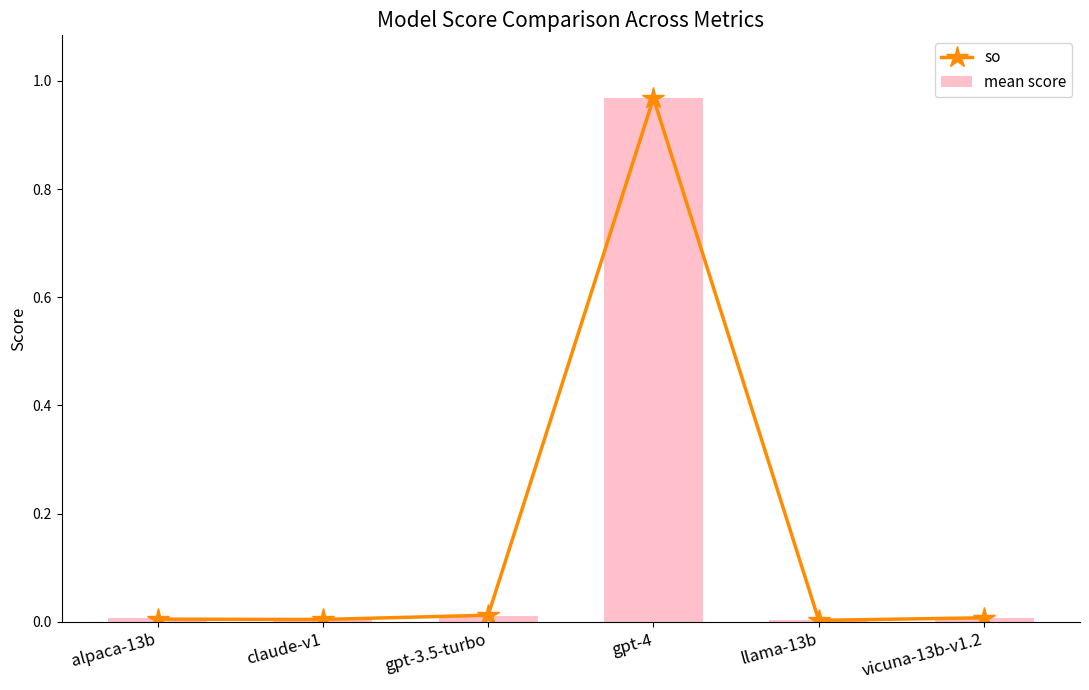

Reading left to right, what are all the values shown in this chart?

so: alpaca-13b=0.0	claude-v1=0.0	gpt-3.5-turbo=0.0	gpt-4=1.0	llama-13b=0.0	vicuna-13b-v1.2=0.0
mean score: alpaca-13b=0.0	claude-v1=0.0	gpt-3.5-turbo=0.0	gpt-4=1.0	llama-13b=0.0	vicuna-13b-v1.2=0.0